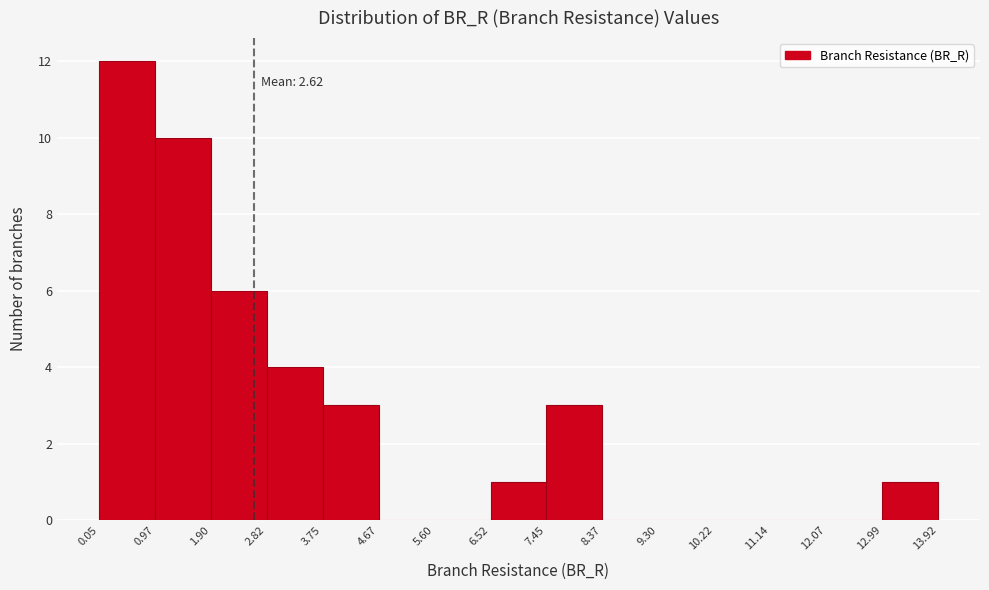

Which range on the x-axis has the tallest bar?

0.05 to 0.97